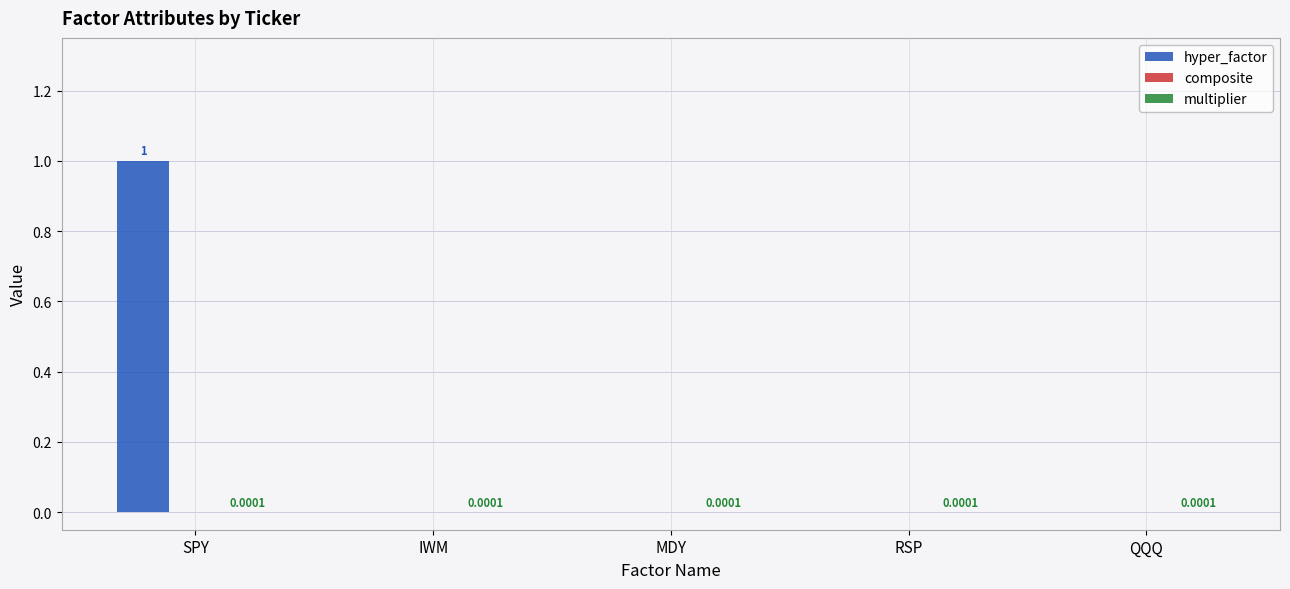

The value of hyper_factor at SPY is 1.0. True or false?

True